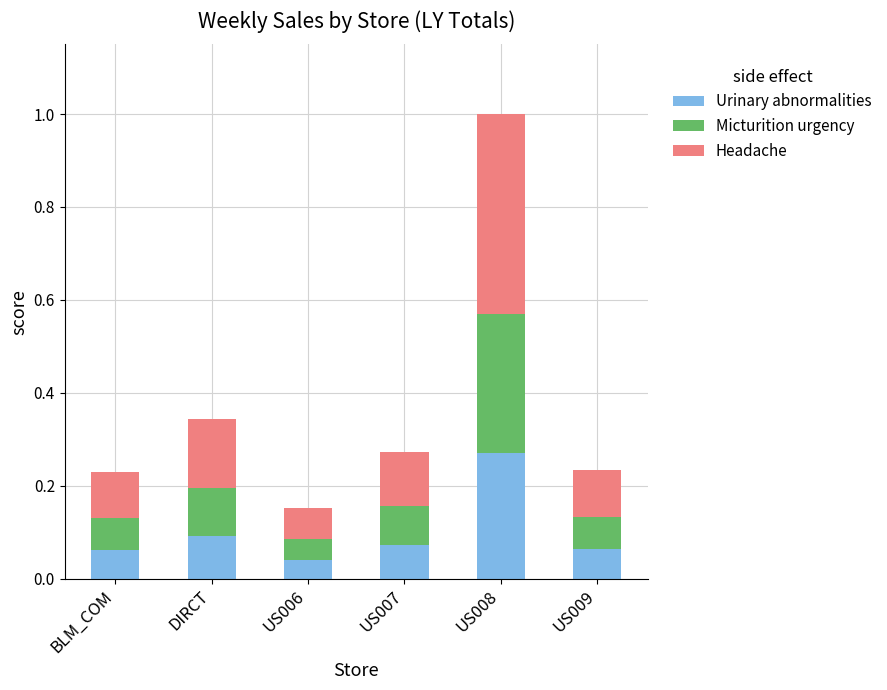

At which category is the sum across all series the highest?

US008